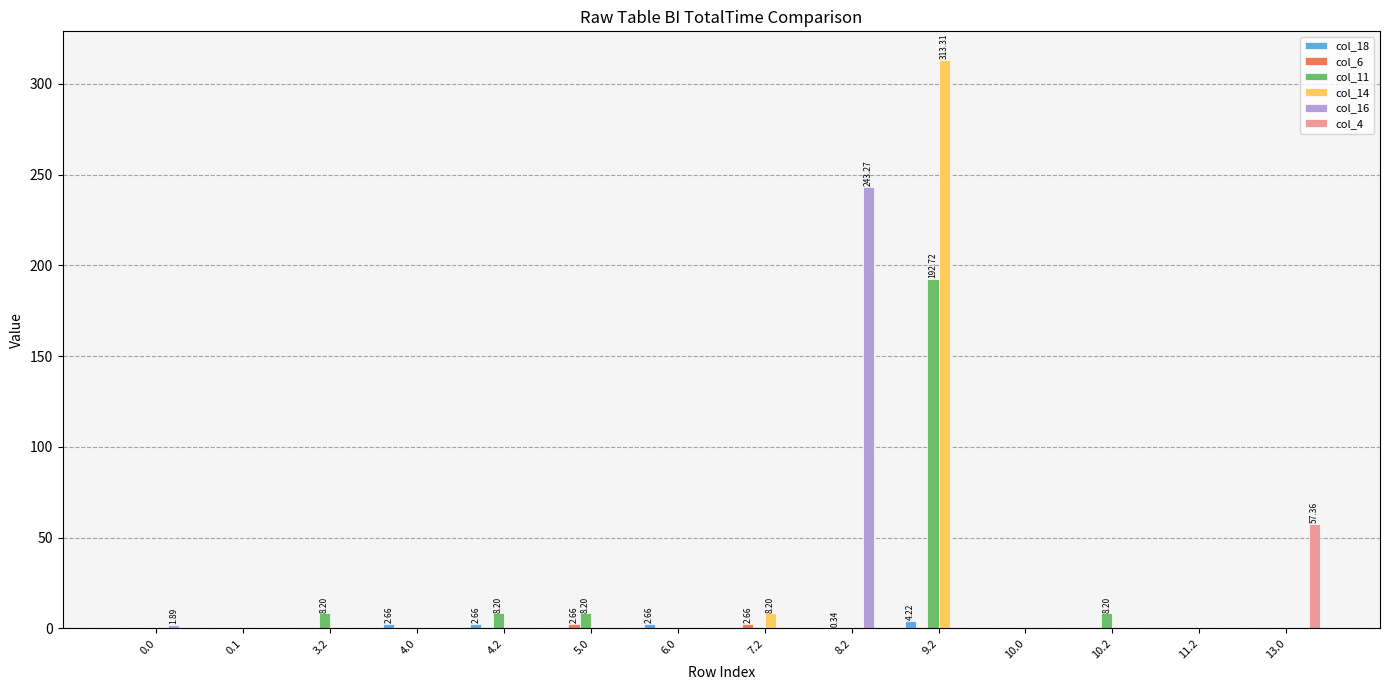

Which series changed the most between 11.2 and 13.0?

col_4